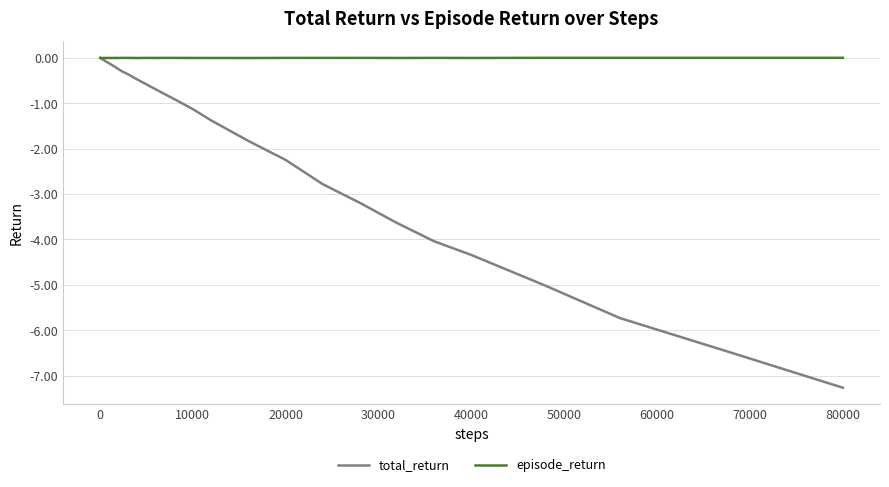

Which series has the largest total across all categories?

episode_return